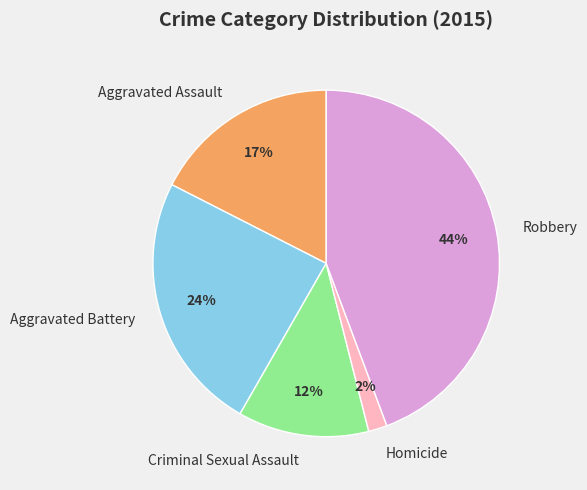

To the nearest percent, what is the combined percentage of Criminal Sexual Assault and Robbery?

57%